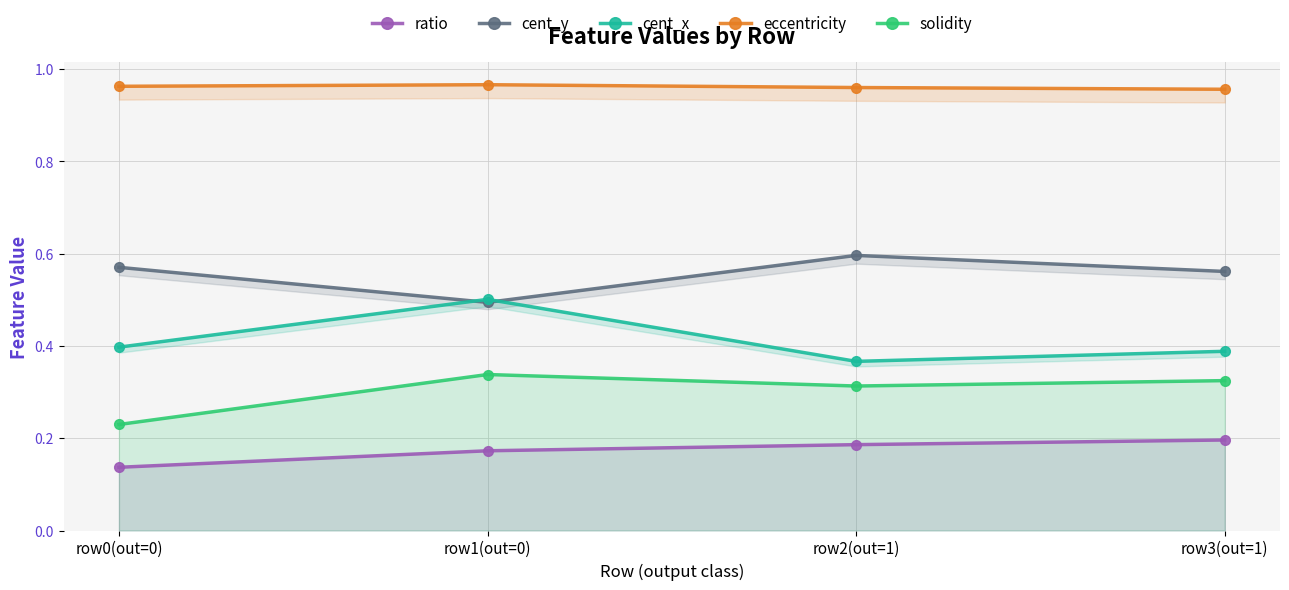

Reading left to right, extract all data points from this chart.

ratio: row0(out=0)=0.1	row1(out=0)=0.2	row2(out=1)=0.2	row3(out=1)=0.2
cent_y: row0(out=0)=0.6	row1(out=0)=0.5	row2(out=1)=0.6	row3(out=1)=0.6
cent_x: row0(out=0)=0.4	row1(out=0)=0.5	row2(out=1)=0.4	row3(out=1)=0.4
eccentricity: row0(out=0)=1.0	row1(out=0)=1.0	row2(out=1)=1.0	row3(out=1)=1.0
solidity: row0(out=0)=0.2	row1(out=0)=0.3	row2(out=1)=0.3	row3(out=1)=0.3